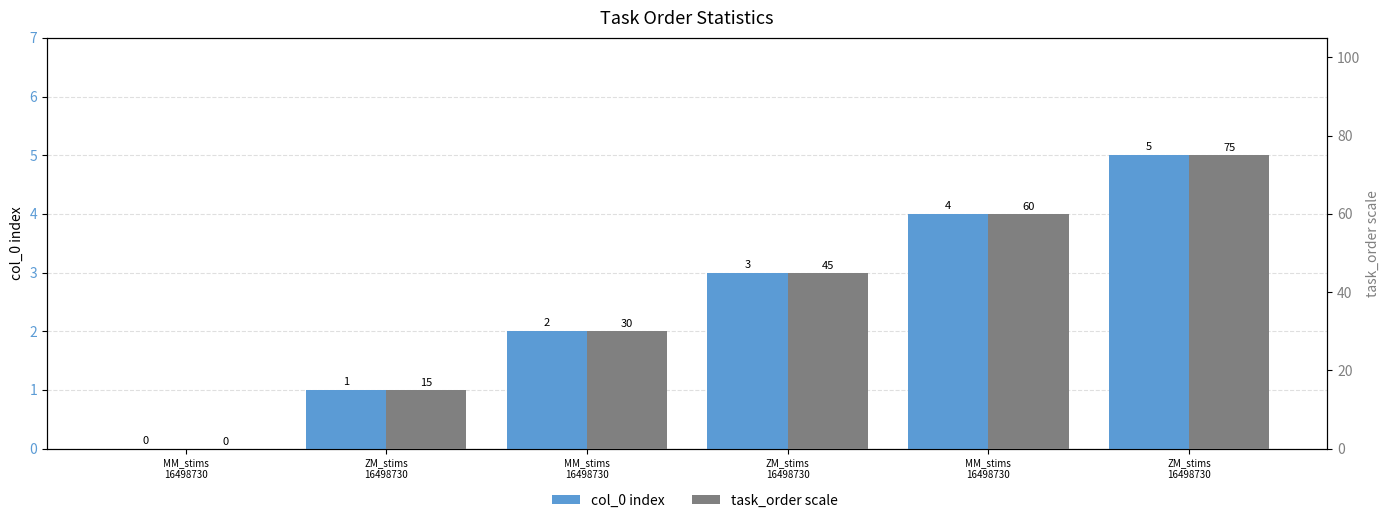

The value of task_order scale at ZM_stims
16498730 is 15. True or false?

True